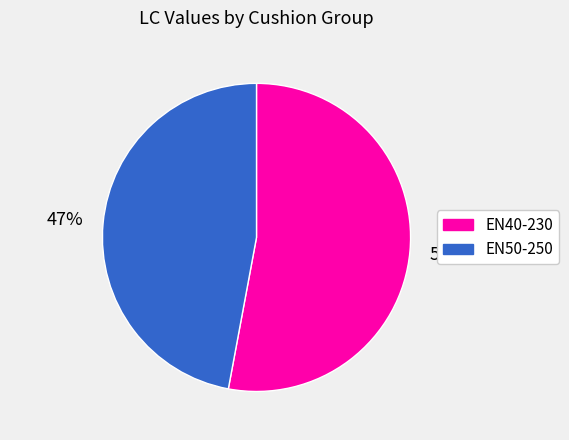

The EN50-250 slice represents 39% of the pie. True or false?

False